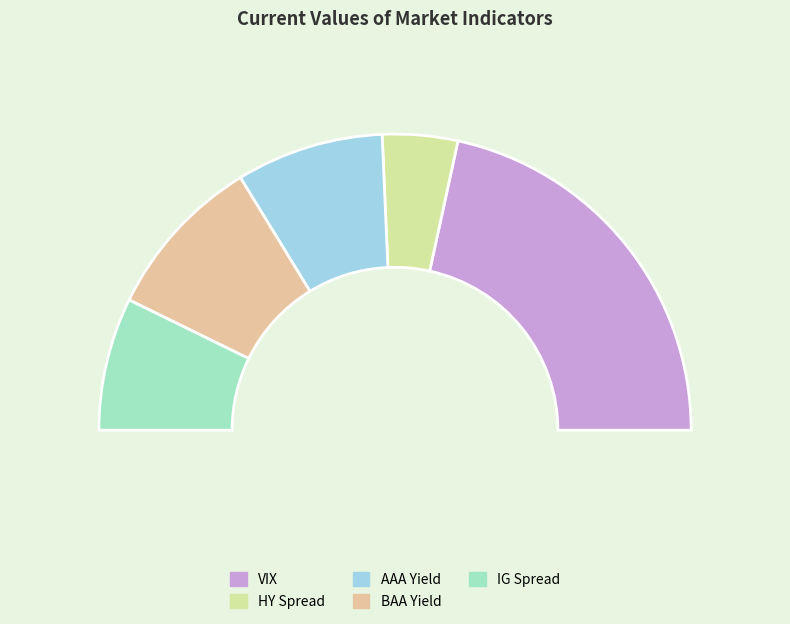

What percentage is the VIX slice, to the nearest percent?

43%